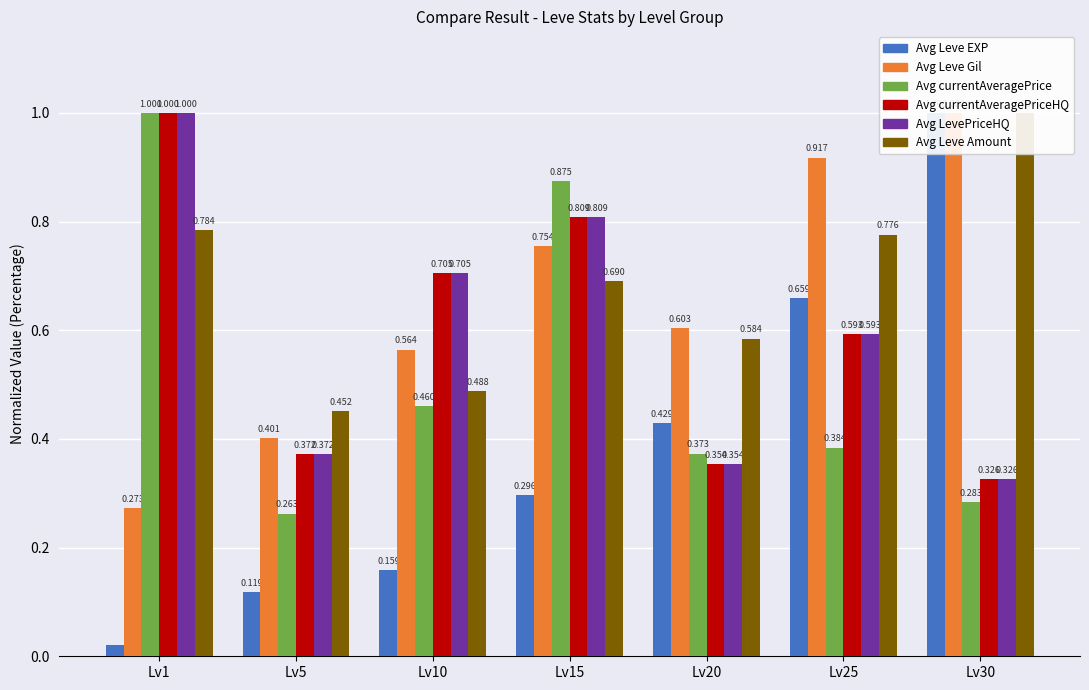

Is it true that Avg currentAveragePriceHQ equals 0.7 at Lv10?

True